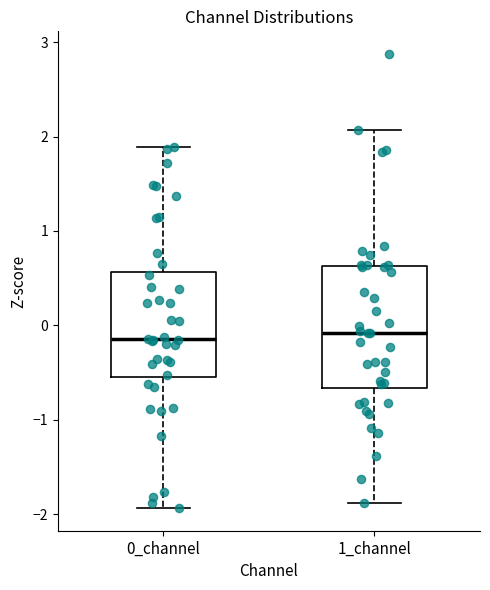

Where does the median line of the box for 1_channel sit on the y-axis? The values are not printed on the chart, so give them approximately, as read against the axis.

-0.1